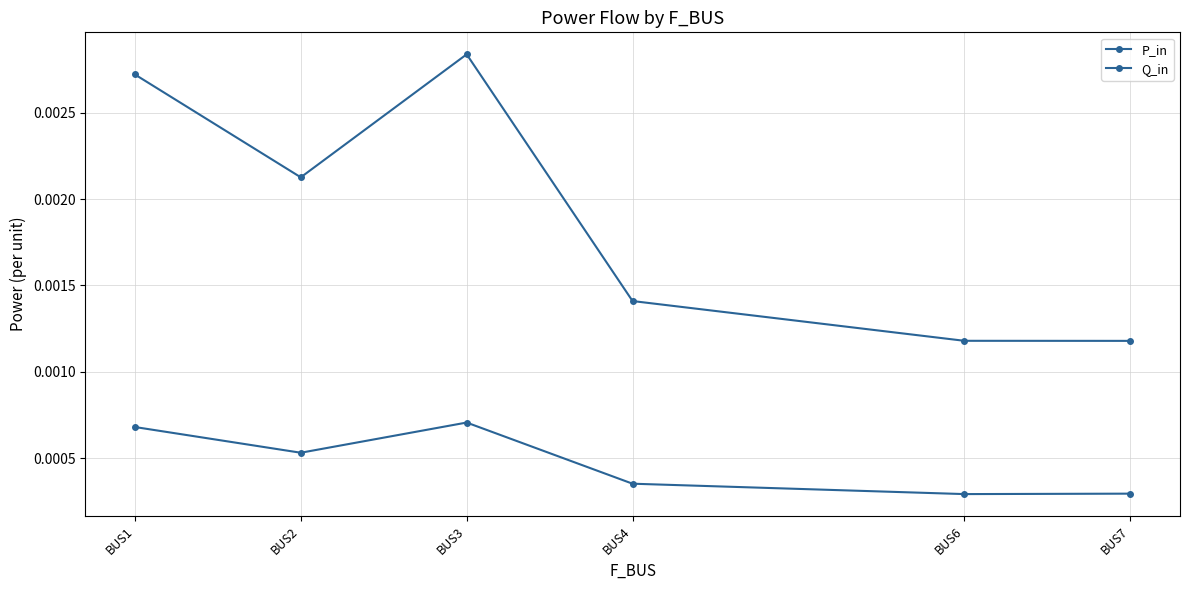

At which category does P_in reach its first local peak?

BUS3